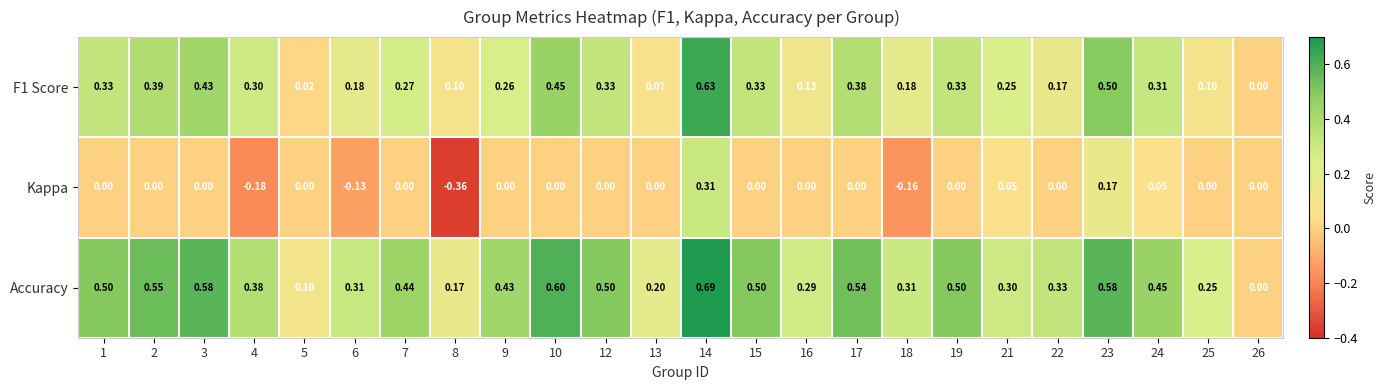

Which series has the widest spread of values?

Accuracy